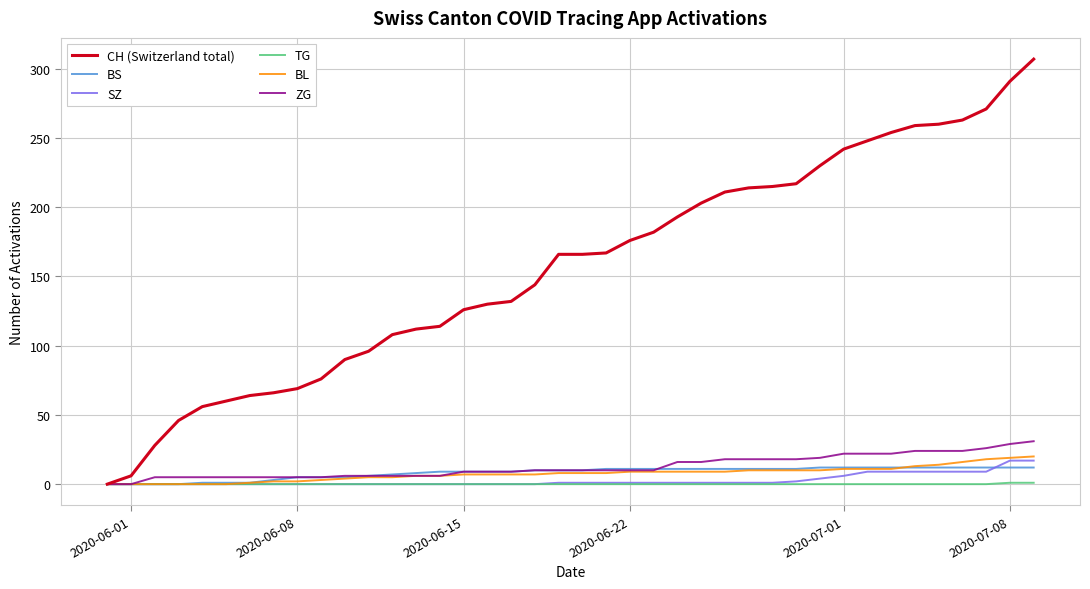

How many lines are shown in the chart?

6